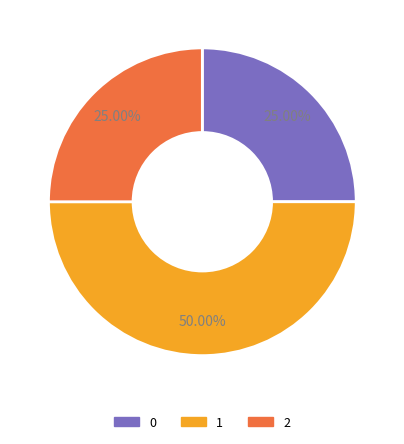

What is the ratio of the value at 1 to the value at 0?

2.0